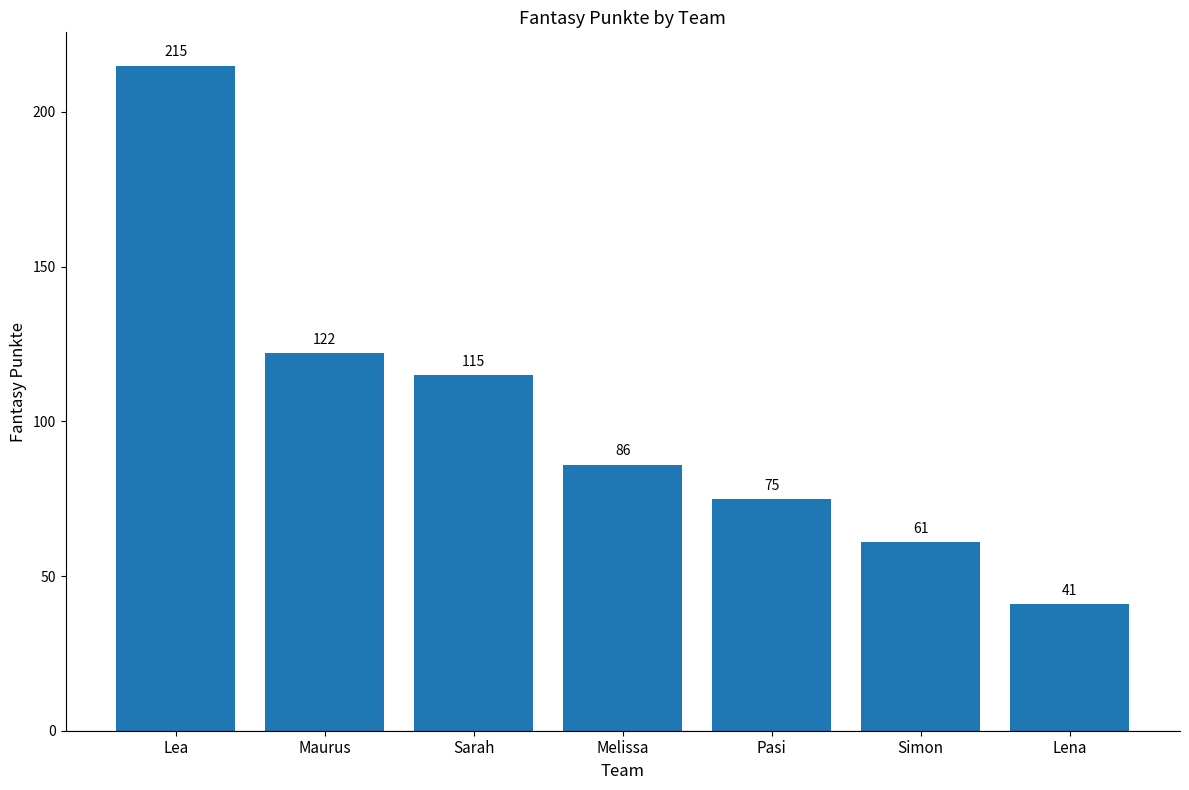

What is the change in value from Lea to Sarah?

-100